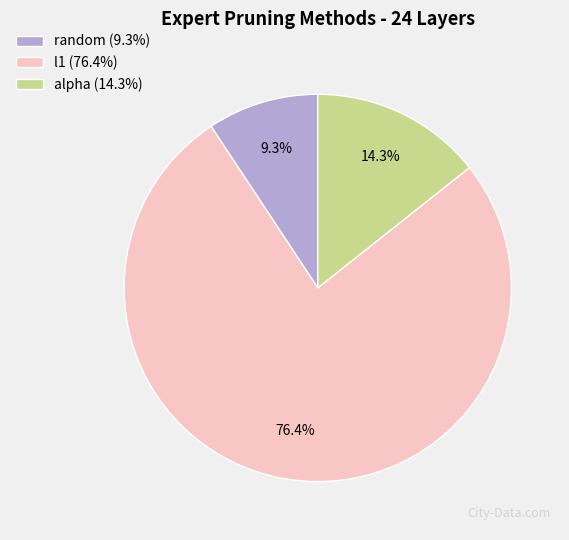

To the nearest percent, what is the difference between the alpha and random slice percentages?

5%